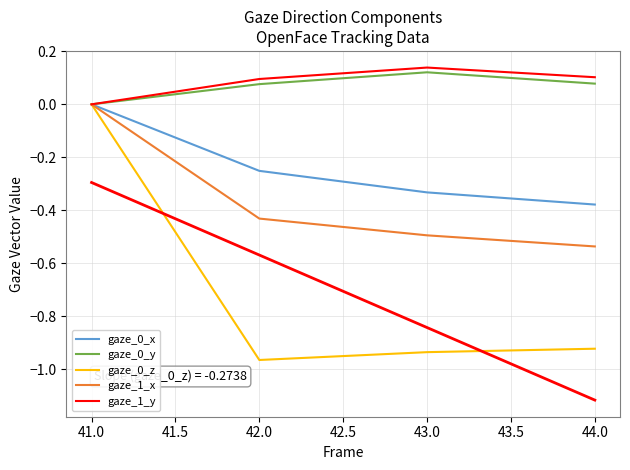

What are all the series names shown in the legend?

gaze_0_x, gaze_0_y, gaze_0_z, gaze_1_x, gaze_1_y